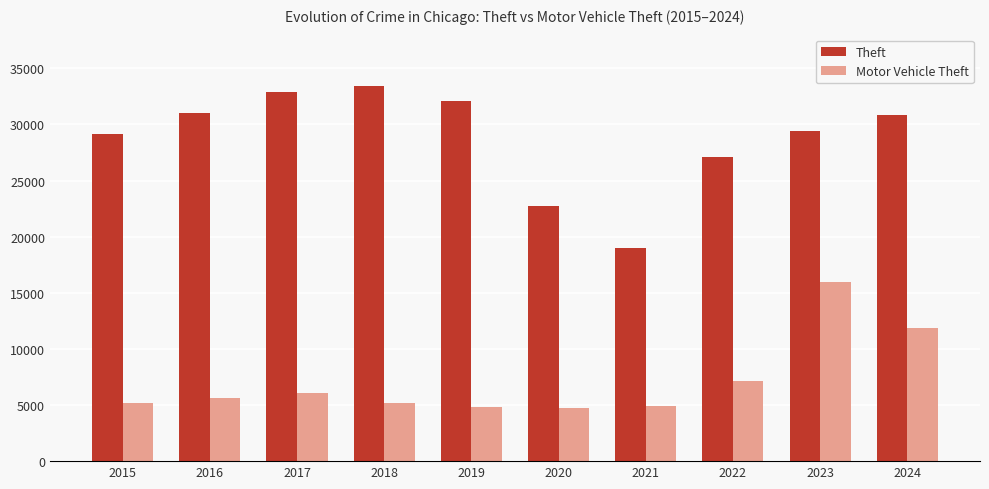

How many groups of bars are there?

10